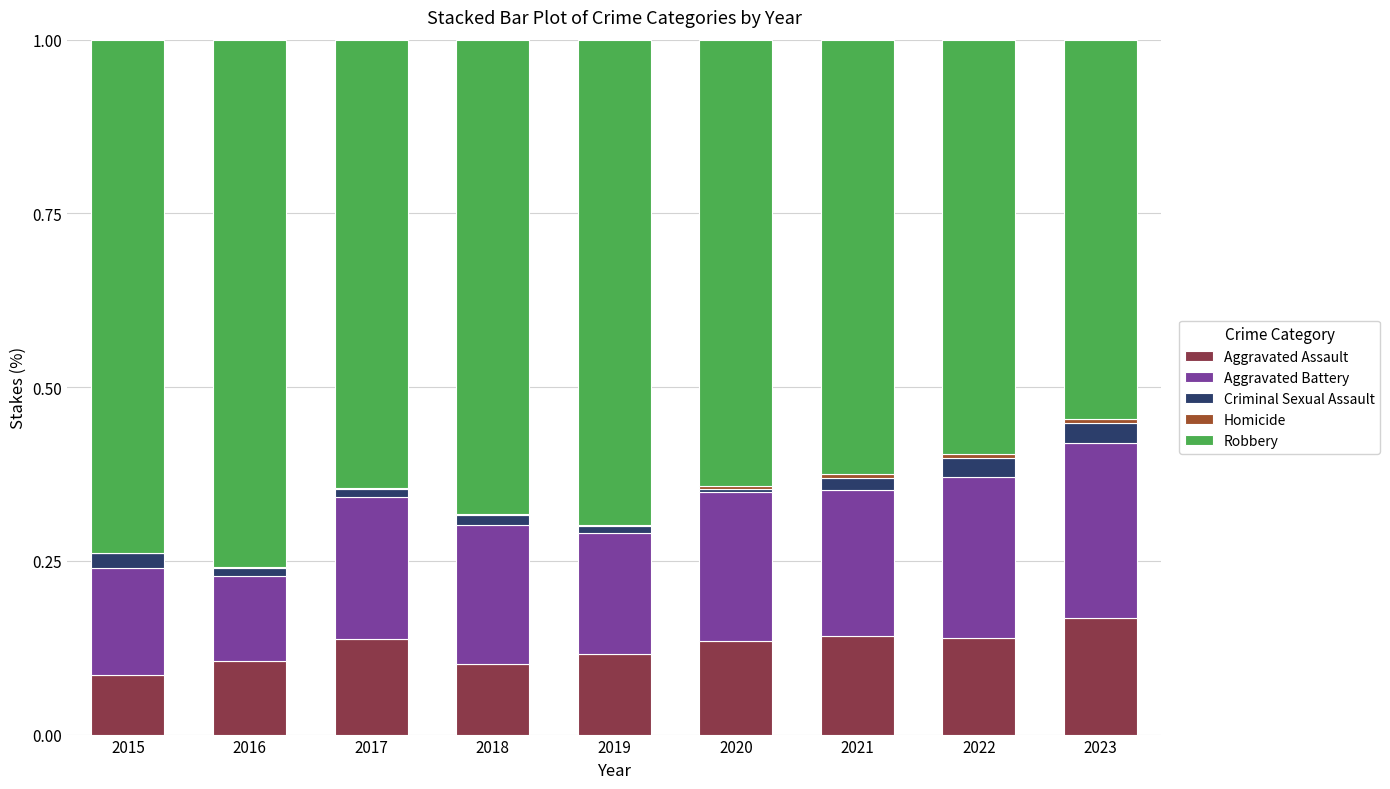

The Aggravated Assault series shows 0.1 at 2022. True or false?

False